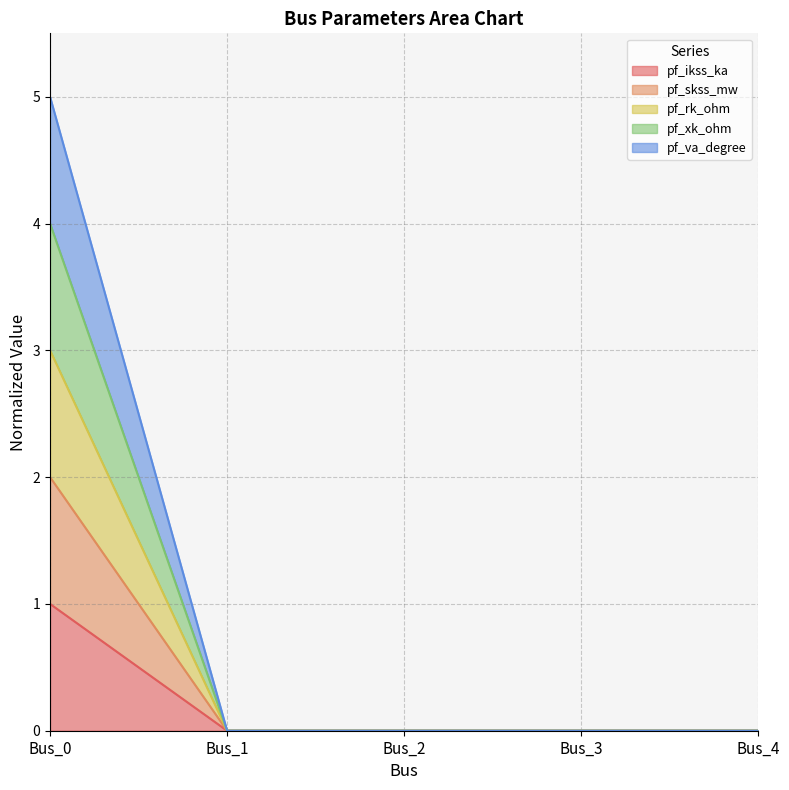

Does the chart have visible grid lines?

Yes